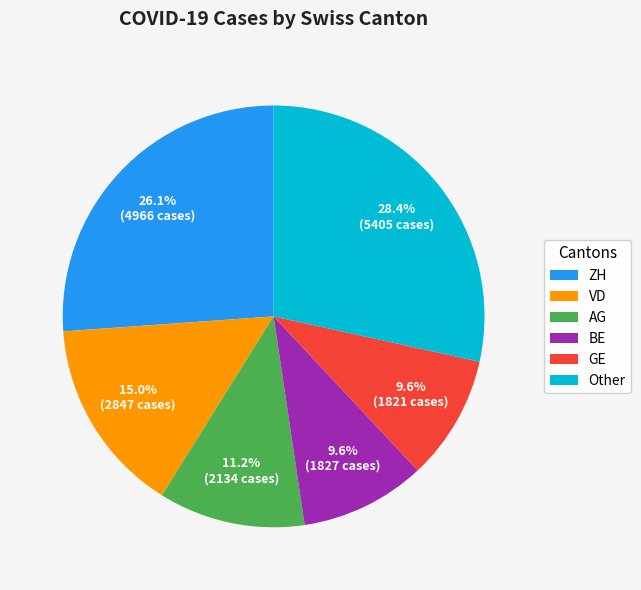

Which category has the biggest portion of the pie?

Other